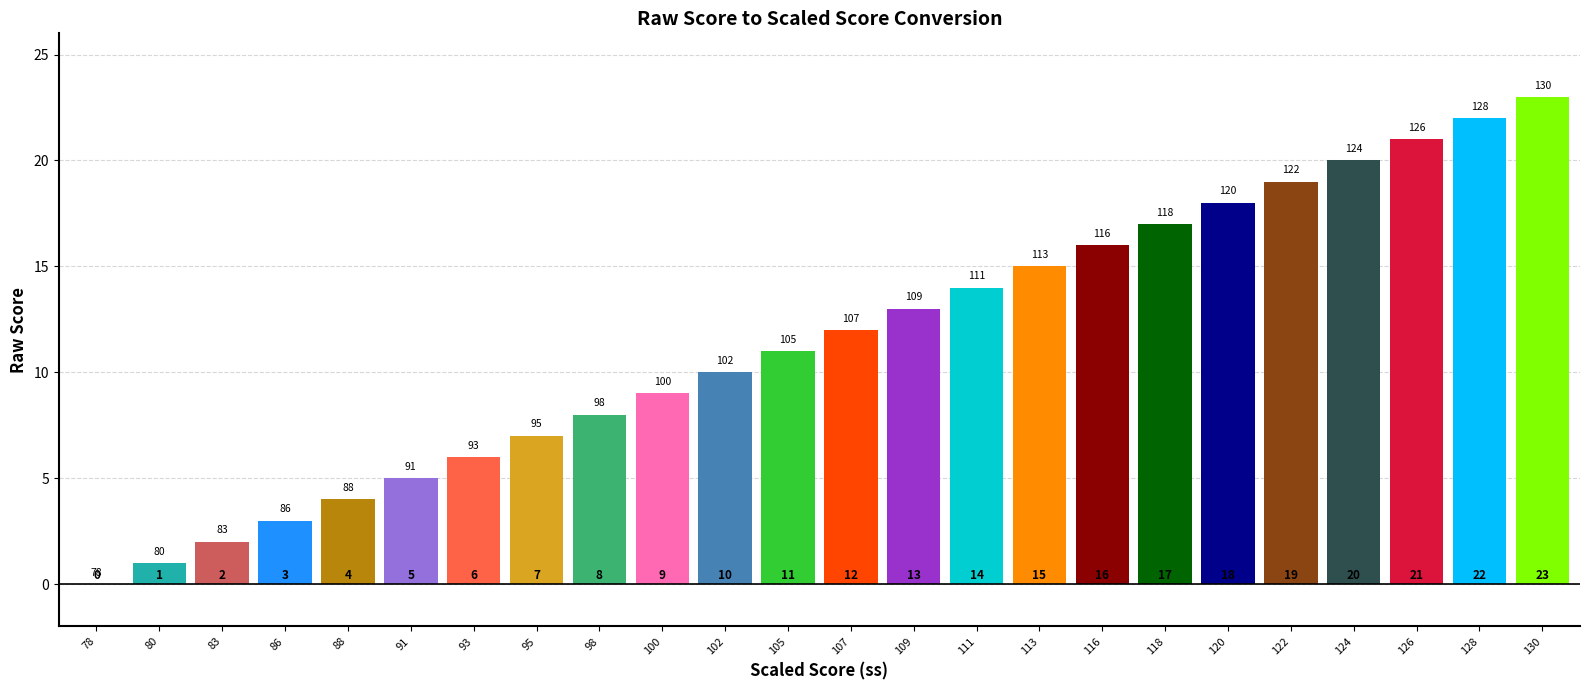

List the labels in order of value, largest first.

130, 128, 126, 124, 122, 120, 118, 116, 113, 111, 109, 107, 105, 102, 100, 98, 95, 93, 91, 88, 86, 83, 80, 78